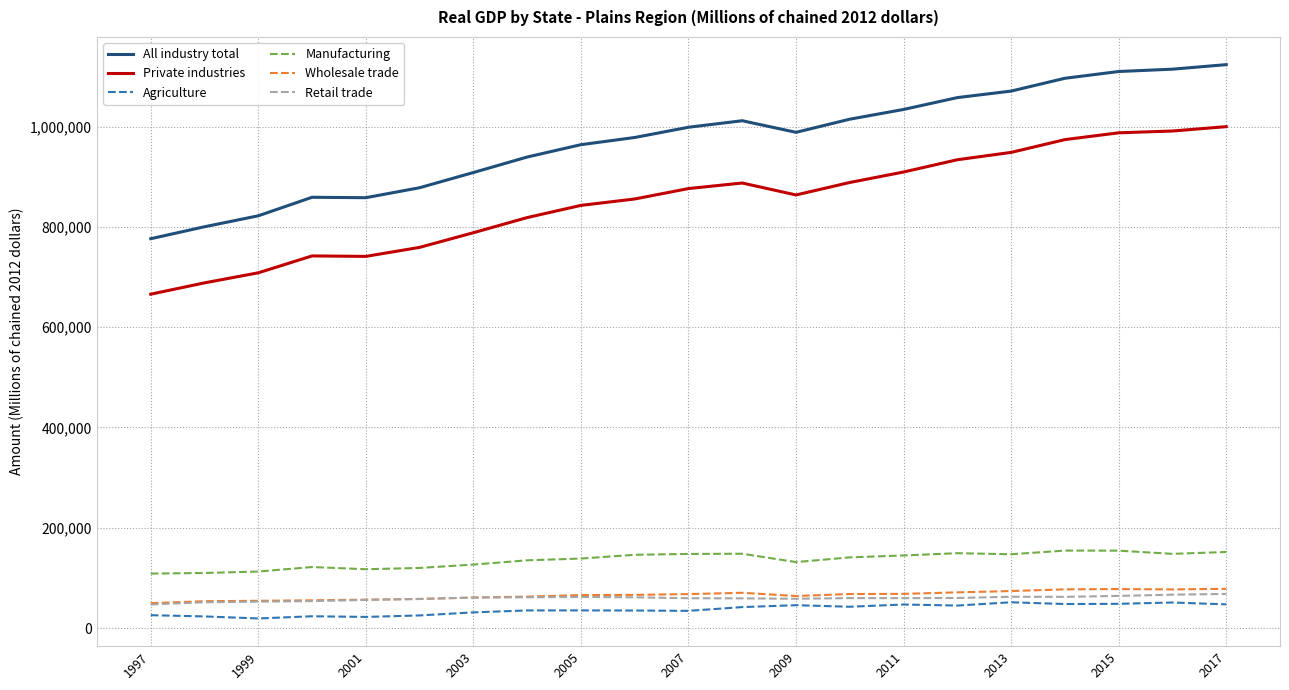

Which series has the largest range (max minus min)?

All industry total